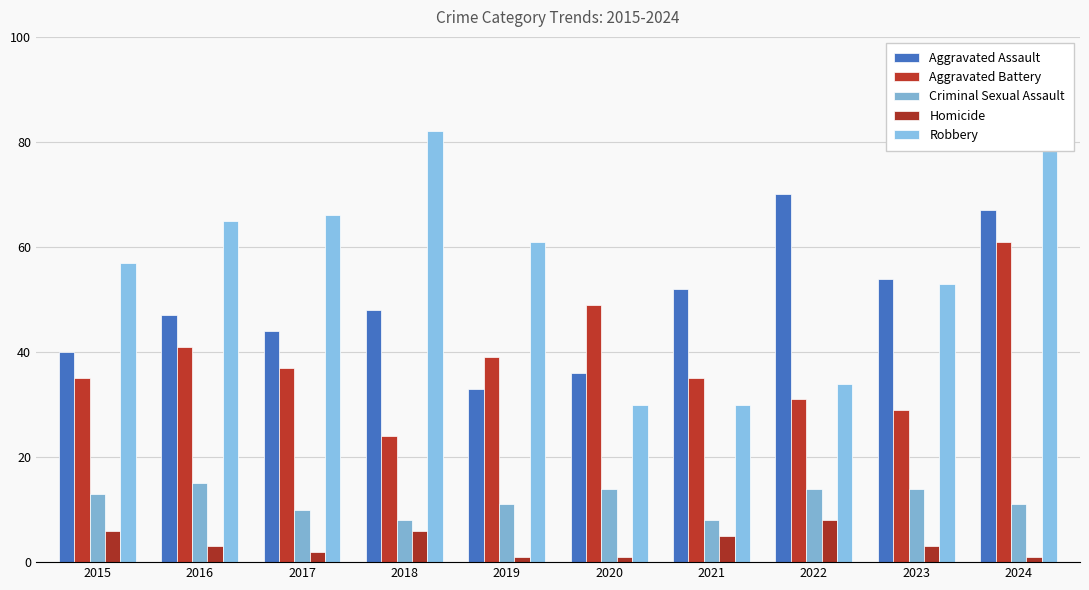

At which label is Criminal Sexual Assault closest to 11?

2019